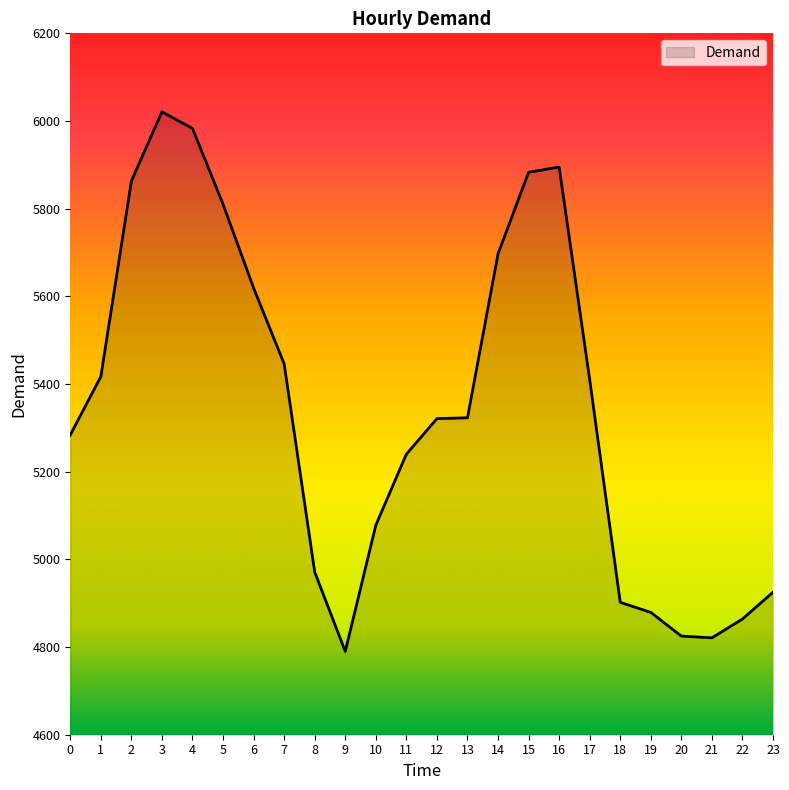

What is the difference between the maximum and second lowest values?

1200